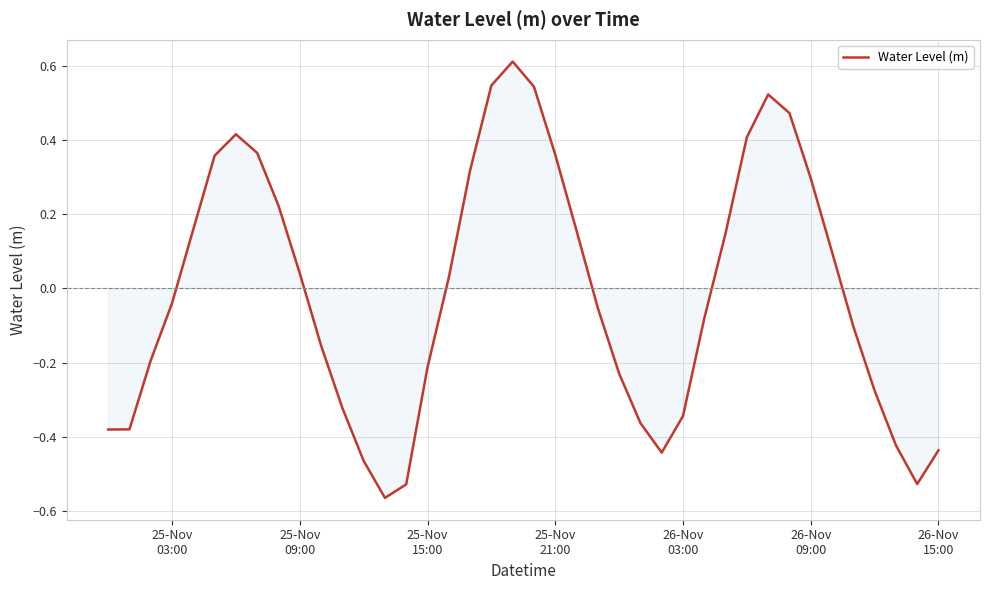

What is the greatest value displayed?

0.6